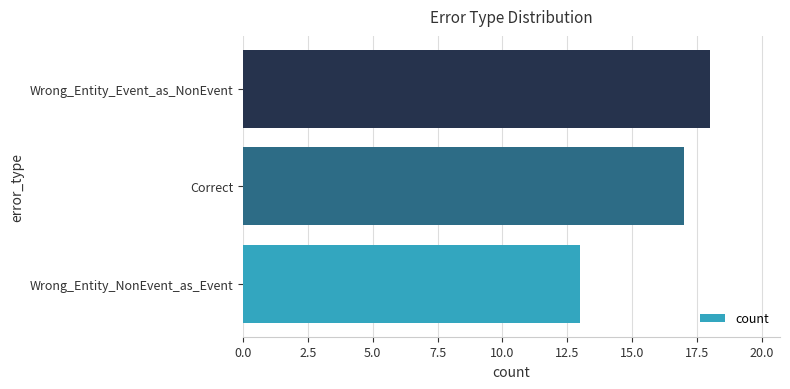

Rank the categories by value from lowest to highest.

Wrong_Entity_NonEvent_as_Event, Correct, Wrong_Entity_Event_as_NonEvent